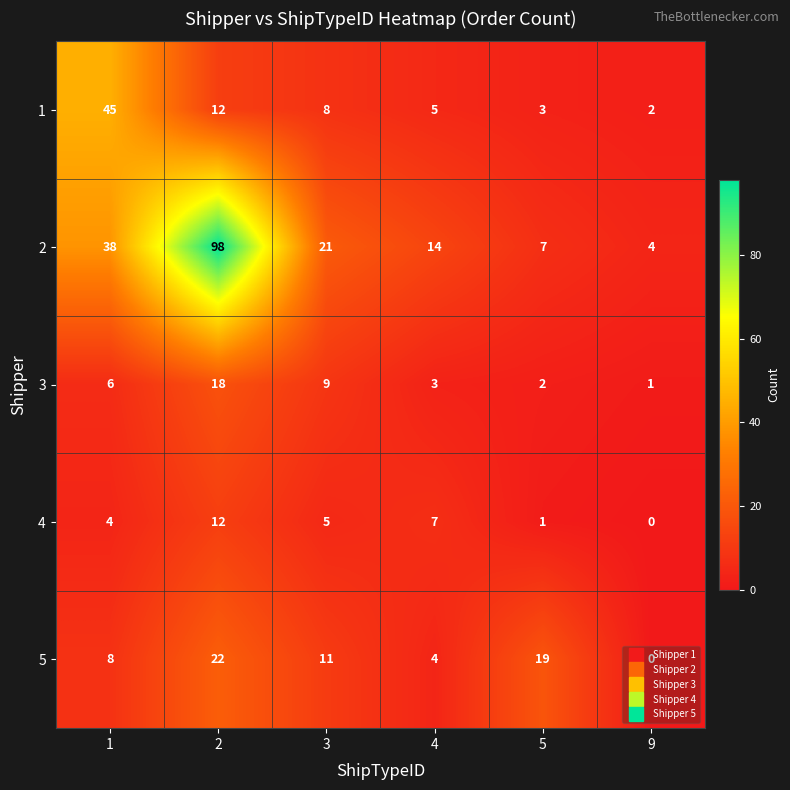

Which category has the lowest value across all series?

9